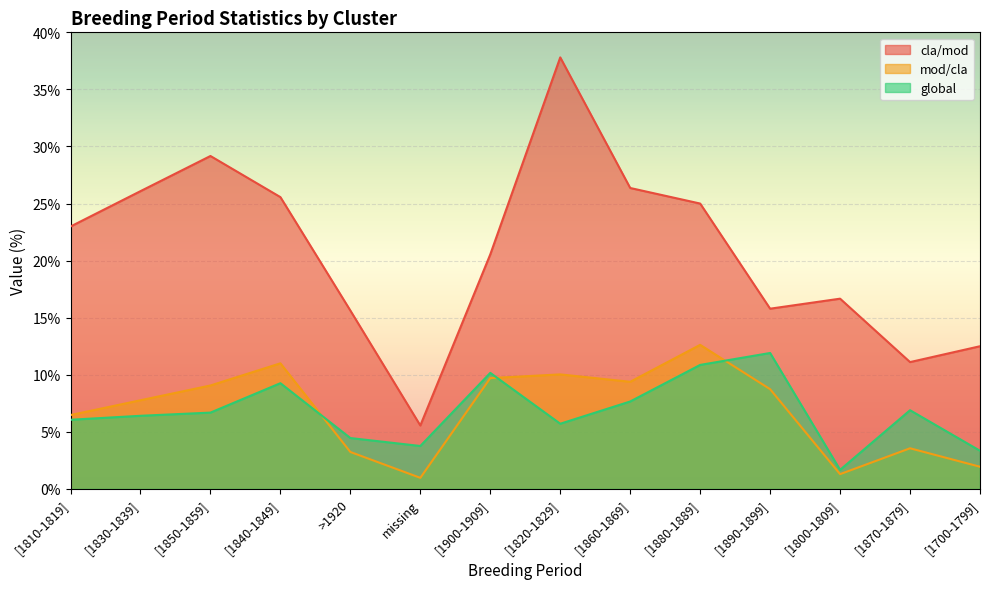

Reading right to left, extract all data points from this chart.

cla/mod: [1700-1799]=12.5	[1870-1879]=11.1	[1800-1809]=16.7	[1890-1899]=15.8	[1880-1889]=25.0	[1860-1869]=26.4	[1820-1829]=37.8	[1900-1909]=20.5	missing=5.6	>1920=15.6	[1840-1849]=25.6	[1850-1859]=29.2	[1830-1839]=26.1	[1810-1819]=23.0
mod/cla: [1700-1799]=1.9	[1870-1879]=3.6	[1800-1809]=1.3	[1890-1899]=8.7	[1880-1889]=12.6	[1860-1869]=9.4	[1820-1829]=10.0	[1900-1909]=9.7	missing=1.0	>1920=3.2	[1840-1849]=11.0	[1850-1859]=9.1	[1830-1839]=7.8	[1810-1819]=6.5
global: [1700-1799]=3.3	[1870-1879]=6.9	[1800-1809]=1.7	[1890-1899]=11.9	[1880-1889]=10.9	[1860-1869]=7.7	[1820-1829]=5.7	[1900-1909]=10.2	missing=3.8	>1920=4.5	[1840-1849]=9.3	[1850-1859]=6.7	[1830-1839]=6.4	[1810-1819]=6.1